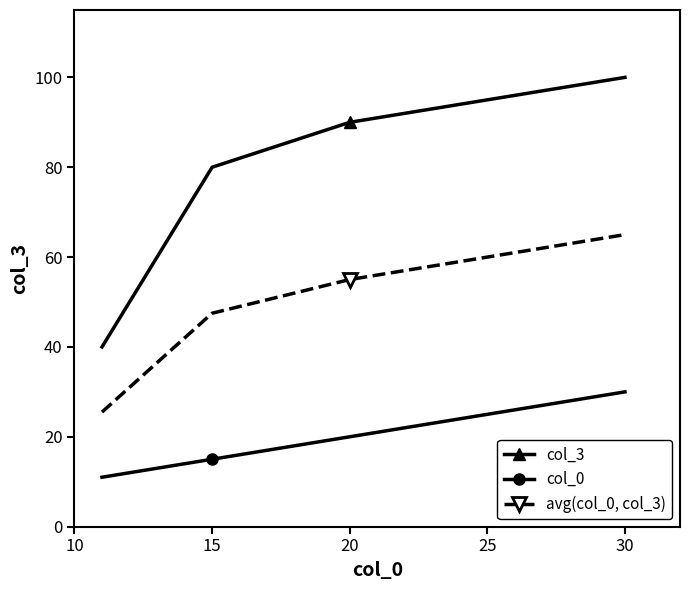

True or false: col_0 and avg(col_0, col_3) intersect in this chart.

False